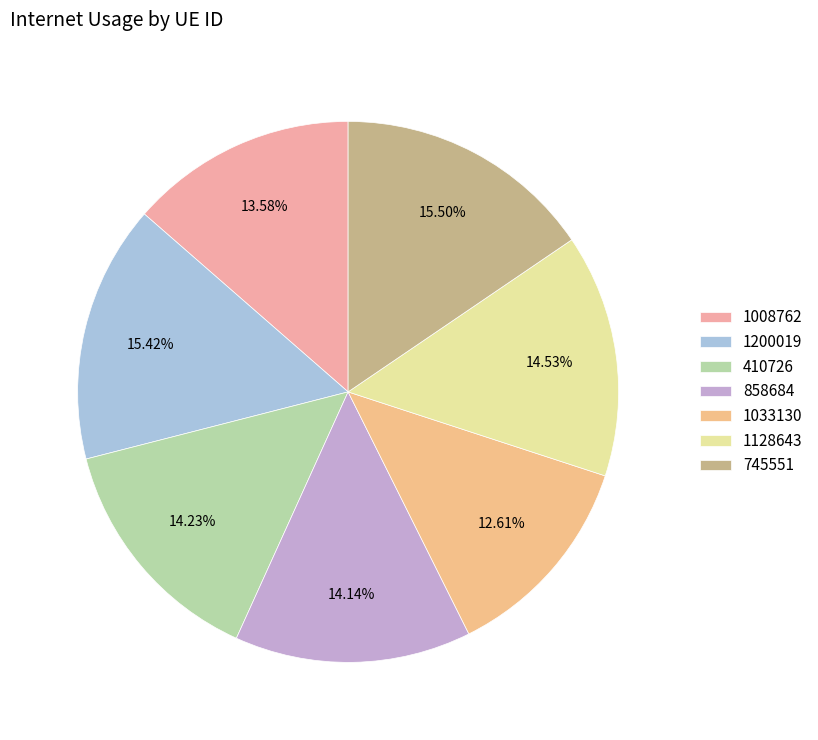

How much of the chart is everything except 858684?

85.9%